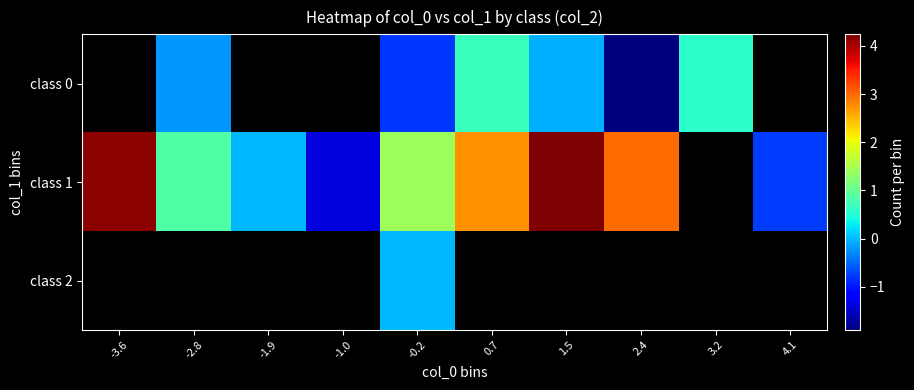

What is the total value across all series at -0.2?

0.6